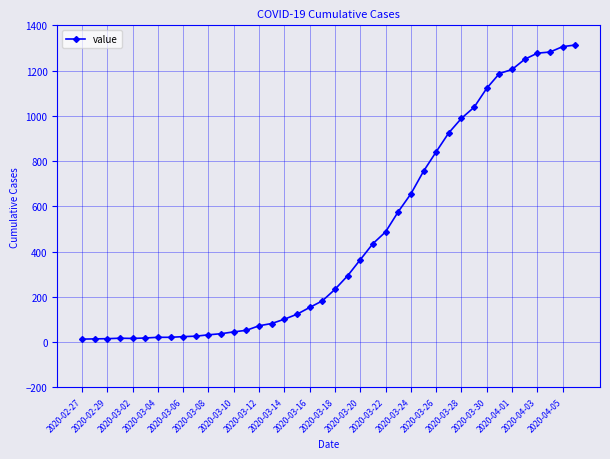

What is the sum of all values?

18597